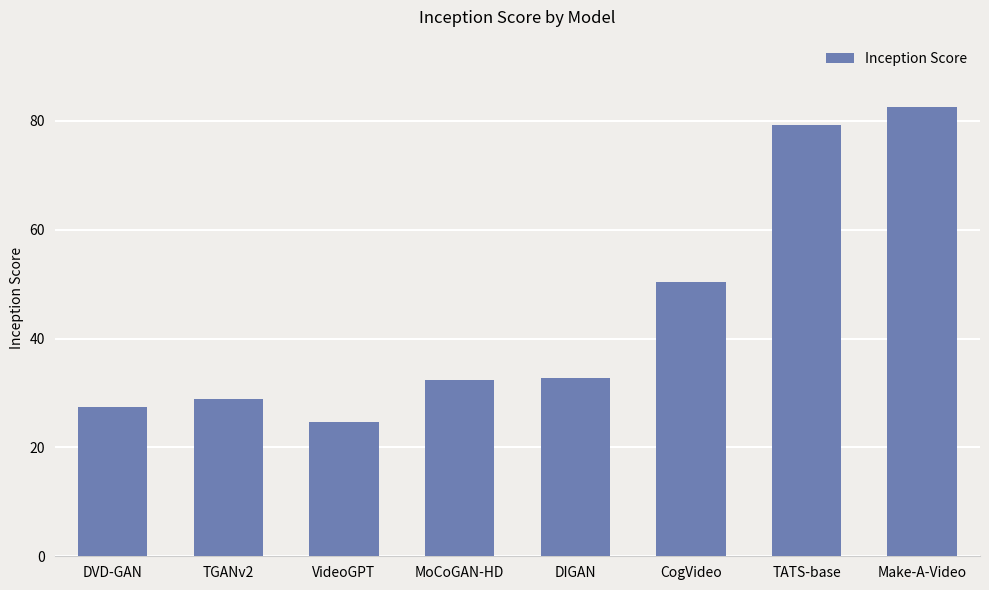

What is the label of the 6th bar from the right?

VideoGPT